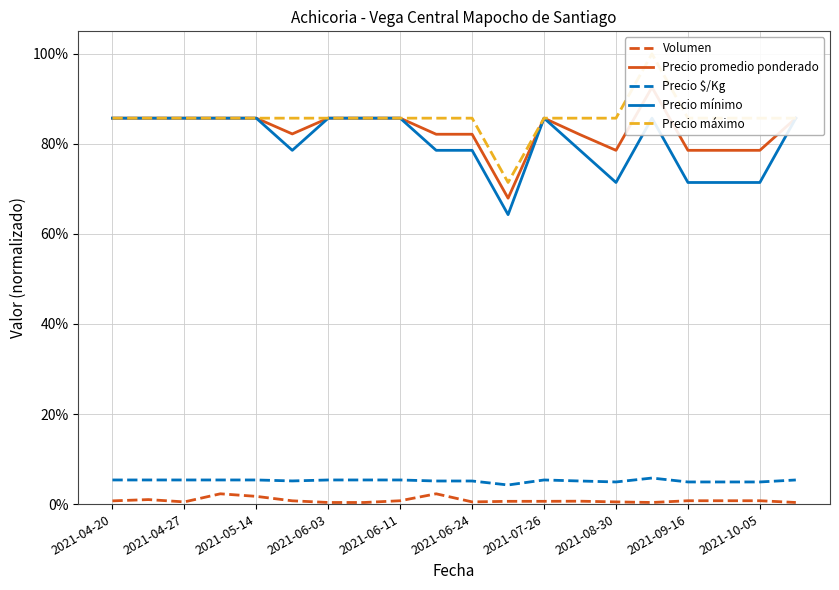

How many distinct data groups are displayed?

5